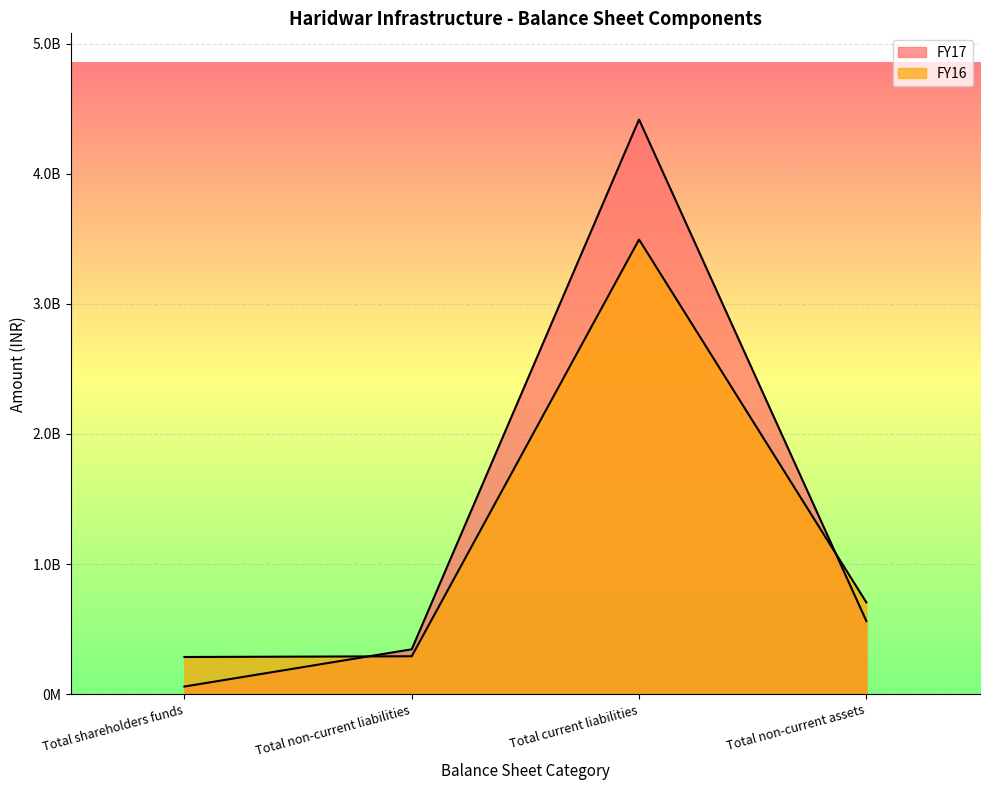

How many data points in FY17 are less than 561419641?

2